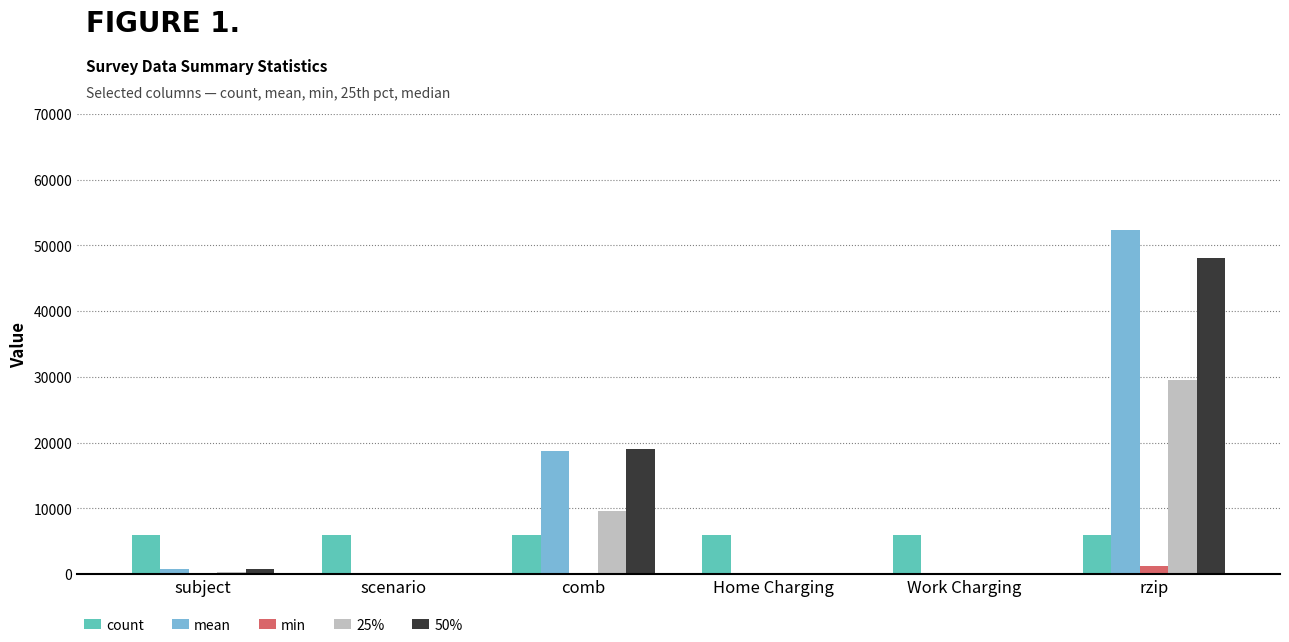

Does the chart contain stacked bars?

No